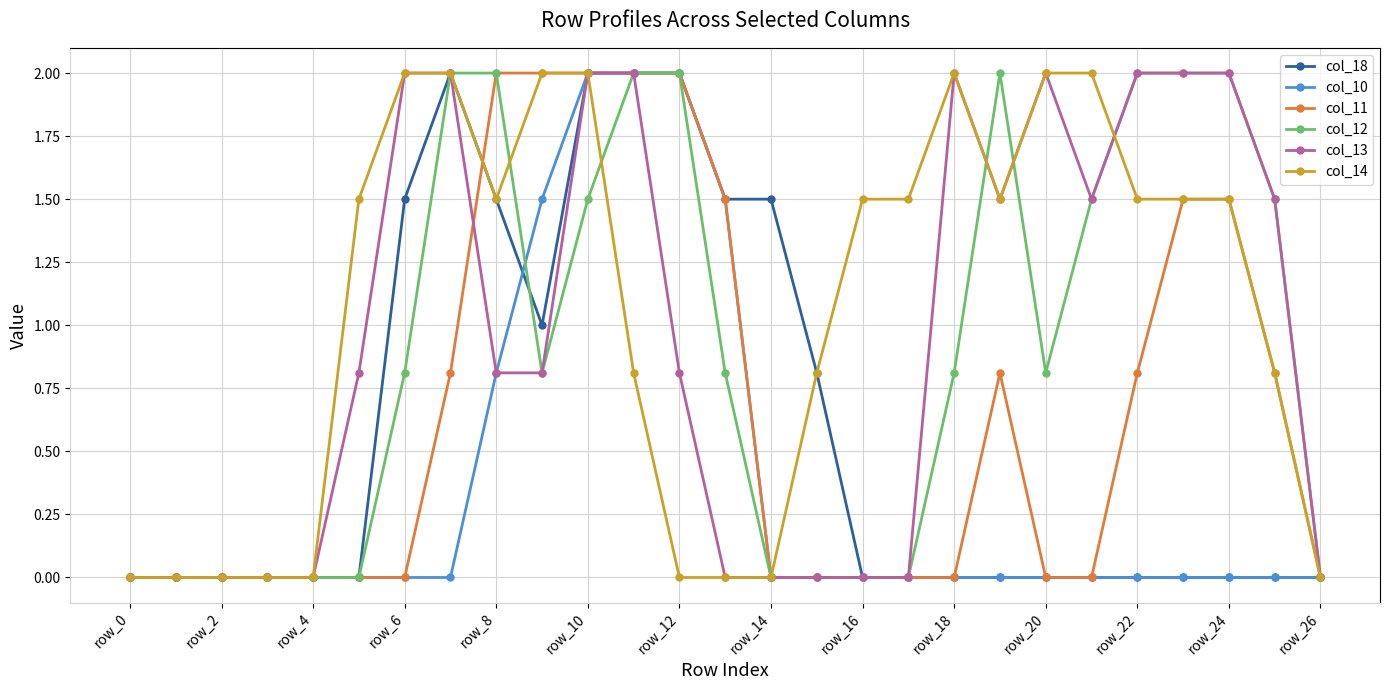

How many lines are shown in the chart?

6